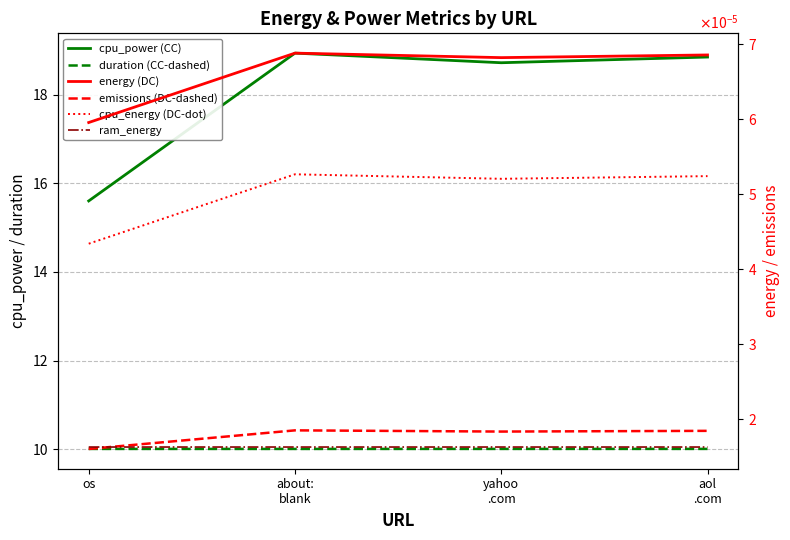

What is the label of the 4th point from the left?

aol
.com